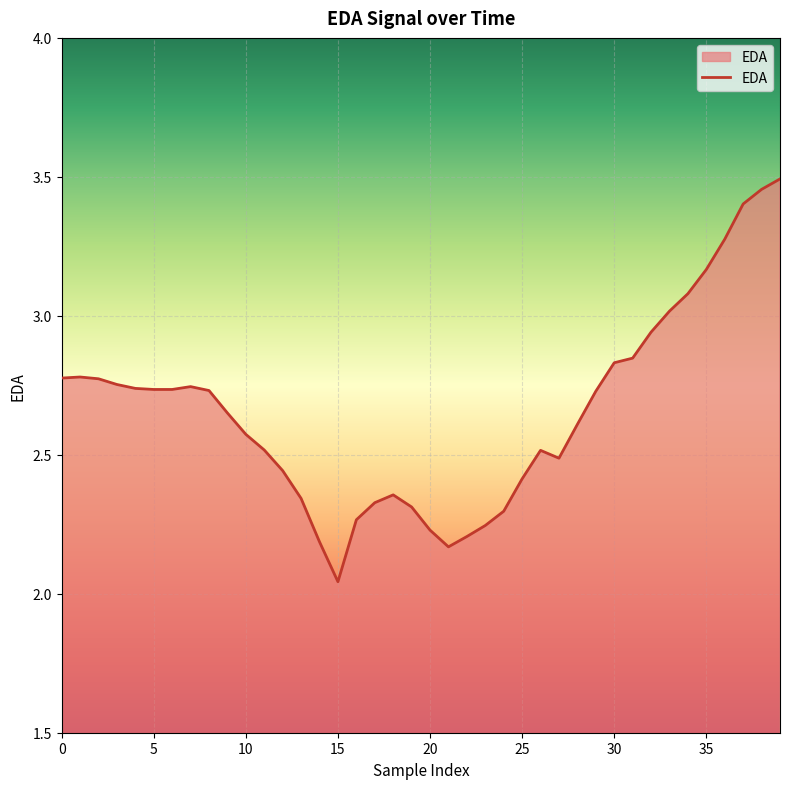

What is the difference between the maximum and minimum values?

1.4